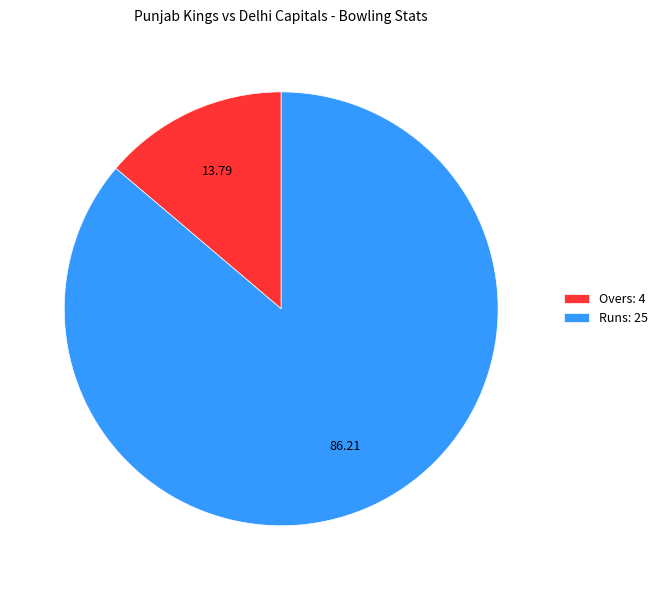

Do Runs: 25 and Overs: 4 together represent more than half of the pie?

Yes